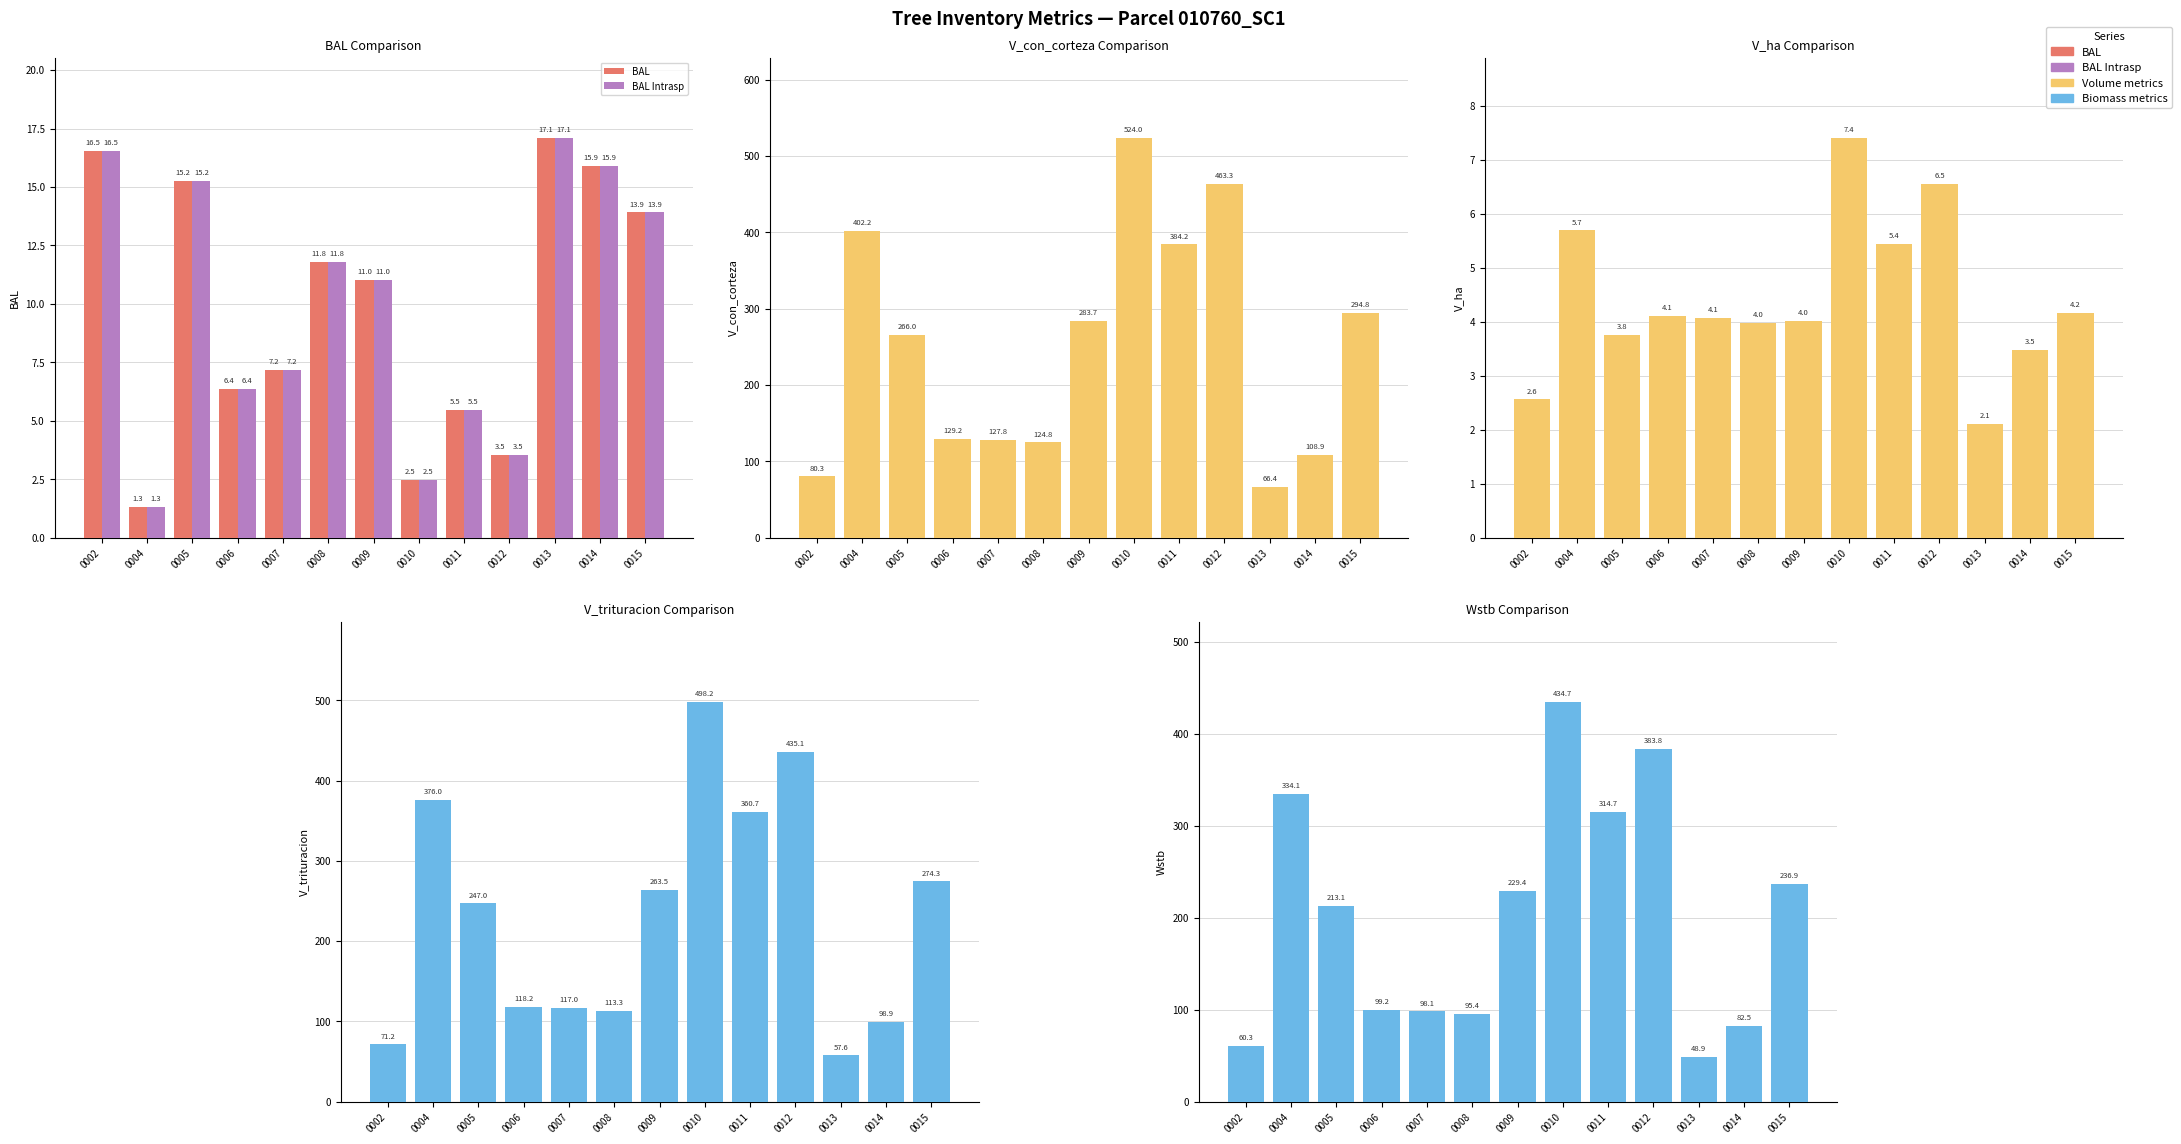

What is the maximum value for BAL?

17.1